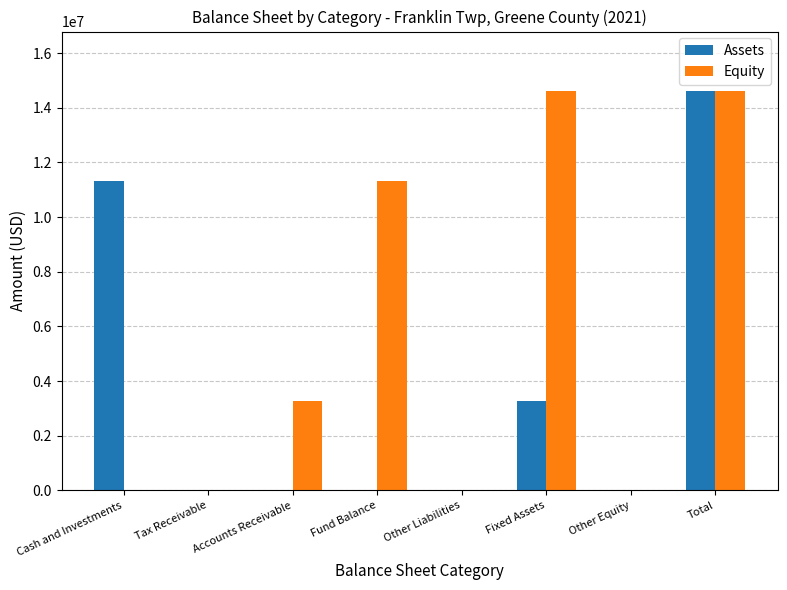

Reading left to right, what are all the values shown in this chart?

Assets: 11331361	0	0	0	0	3270900	0	14602261
Equity: 0	0	3270900	11331361	0	14602261	0	14602261